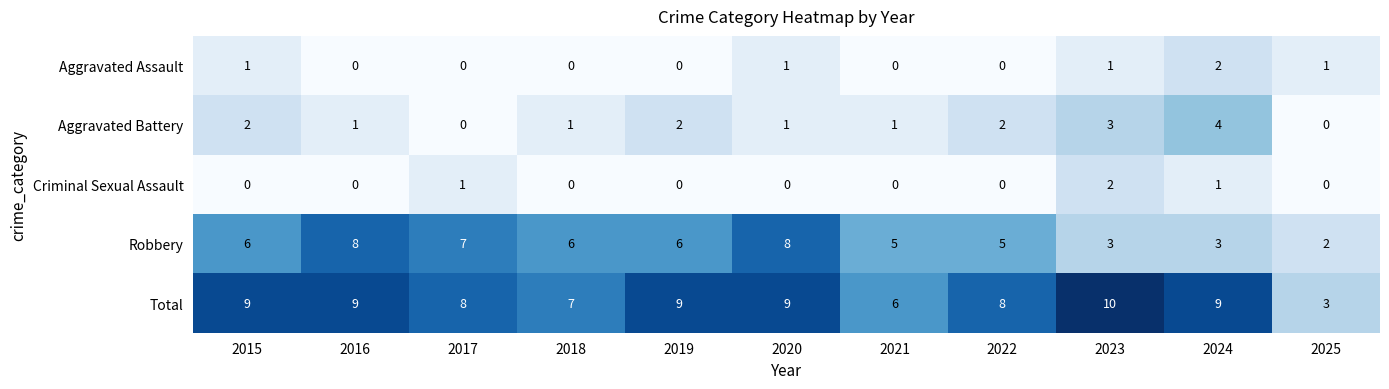

True or false: Aggravated Assault has a value of 0 at 2021.

True